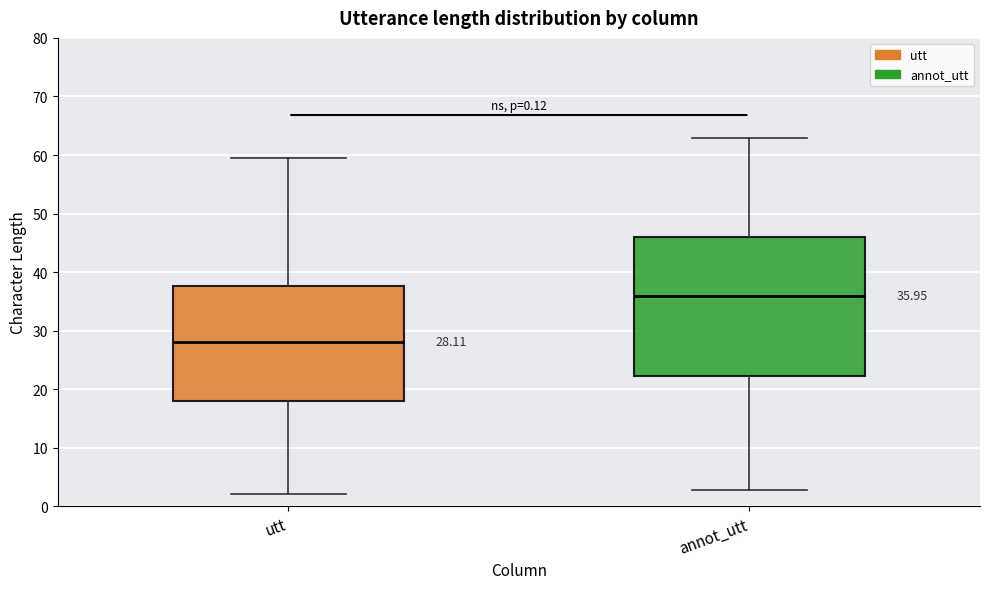

Which box is the tallest, from its lower edge to its upper edge?

annot_utt